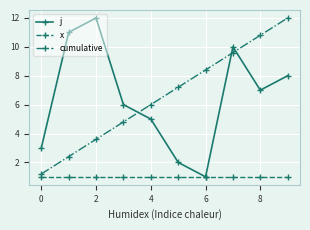

Is this an area chart (filled region under the line)?

No